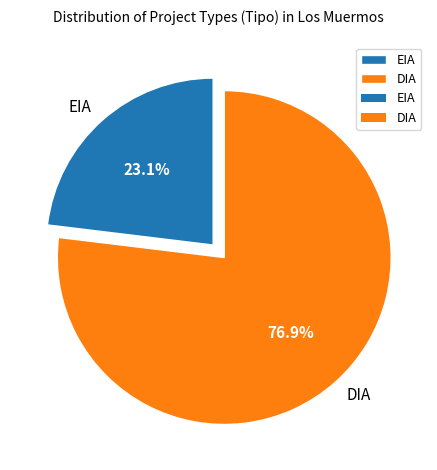

What is the total percentage of EIA and DIA?

100.0%